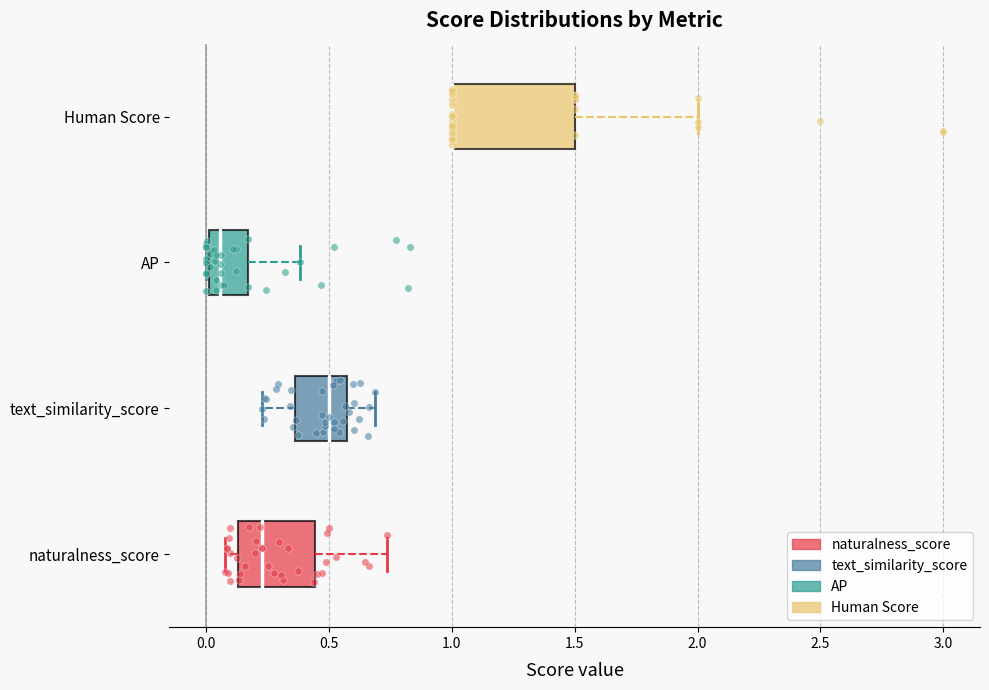

Reading bottom to top, transcribe this box plot: for each box, give where its median line is, the range the box spans, and where its two whiskers end, as read against the x-axis. The values are not printed on the chart, so give them approximately, as read against the axis.

naturalness_score: median 0.25, box 0.15 to 0.45, whiskers 0.10 to 0.75
text_similarity_score: median 0.50, box 0.35 to 0.55, whiskers 0.25 to 0.70
AP: median 0.05, box 0.00 to 0.15, whiskers 0.00 to 0.40
Human Score: median 1.00 (drawn on the box's left edge), box 1.00 to 1.50, whiskers 1.00 to 2.00